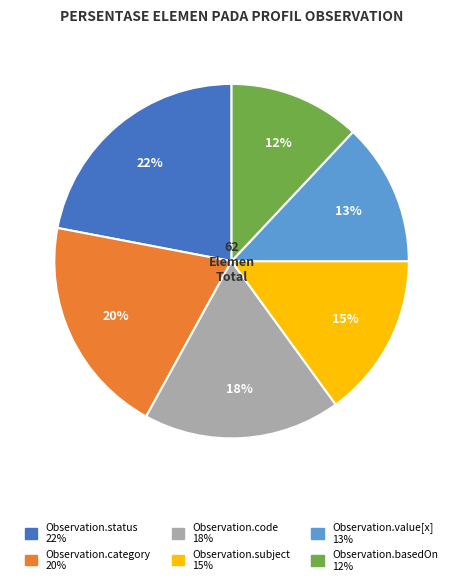

Is the sum of Observation.status and Observation.subject greater than half?

No